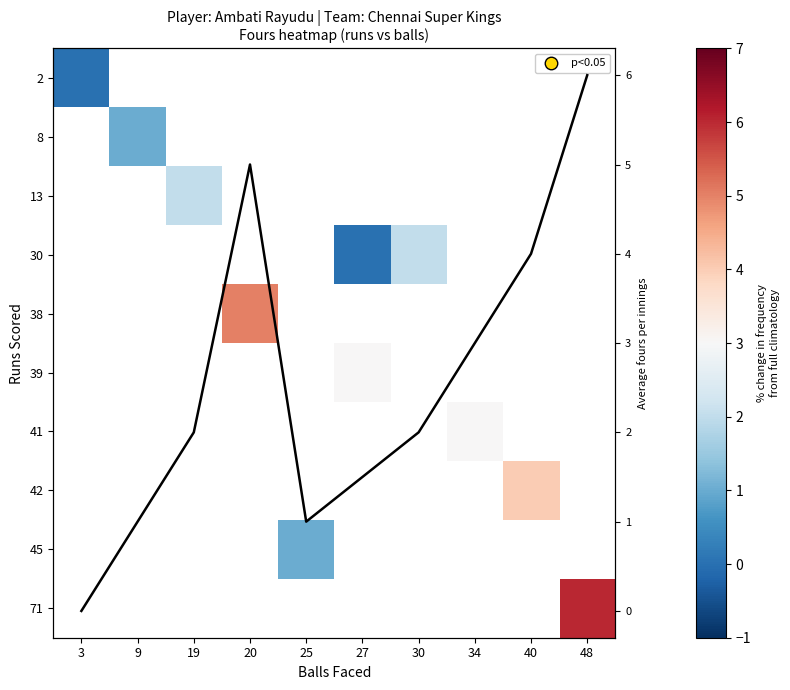

List the series in order of their peak value, lowest first.

2, 8, 13, 30, 38, 39, 41, 42, 45, 71, Avg fours